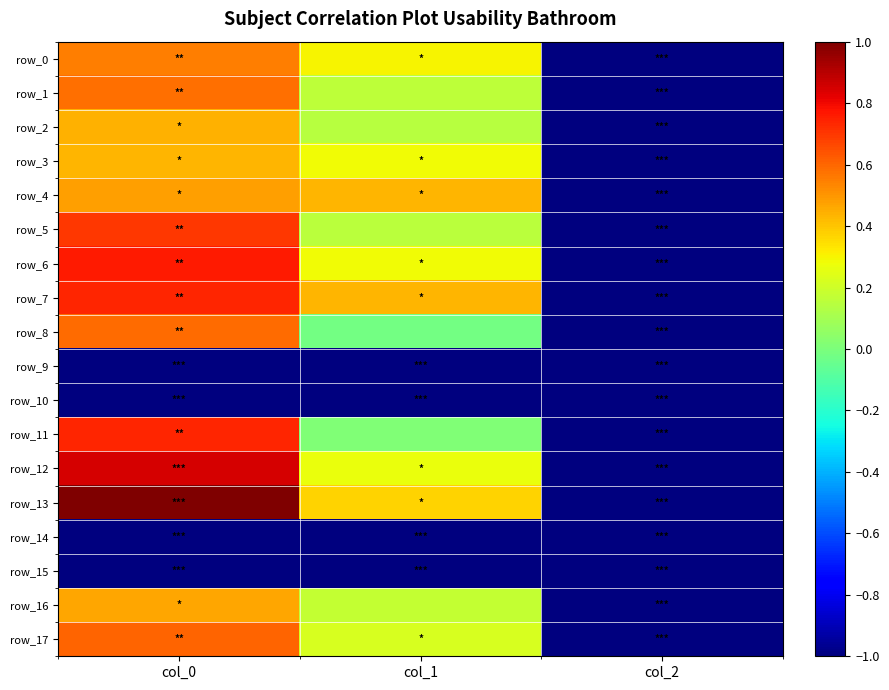

What value does the row_15 series have at col_2?

-1.0